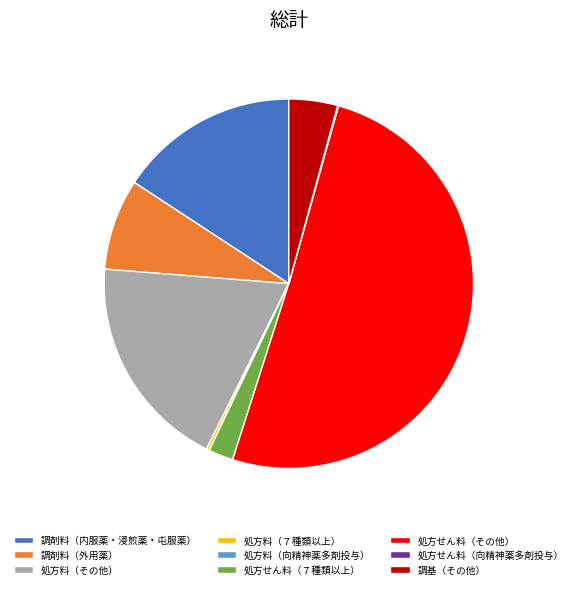

The 調剤料（外用薬） slice represents 1% of the pie. True or false?

False